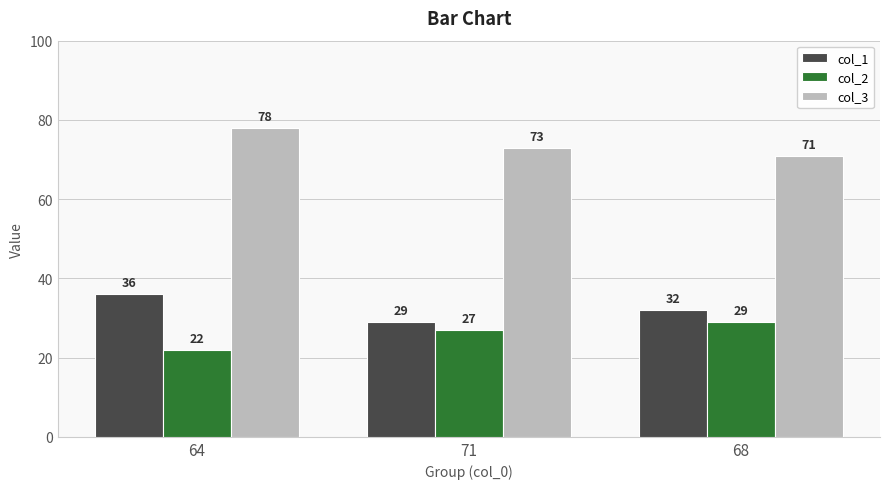

Is it true that col_1 equals 48 at 71?

False